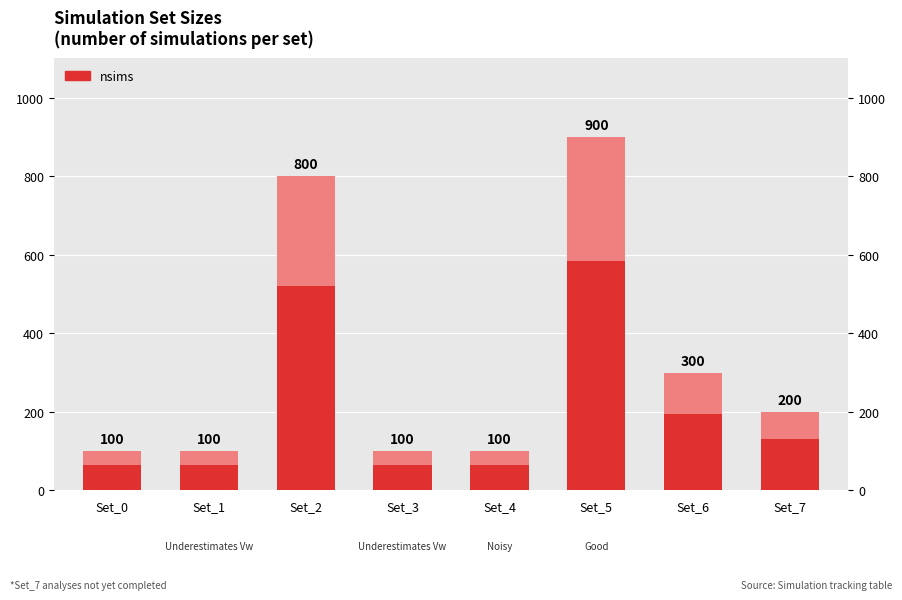

Rank the categories by value from lowest to highest.

Set_0, Set_1, Set_3, Set_4, Set_7, Set_6, Set_2, Set_5